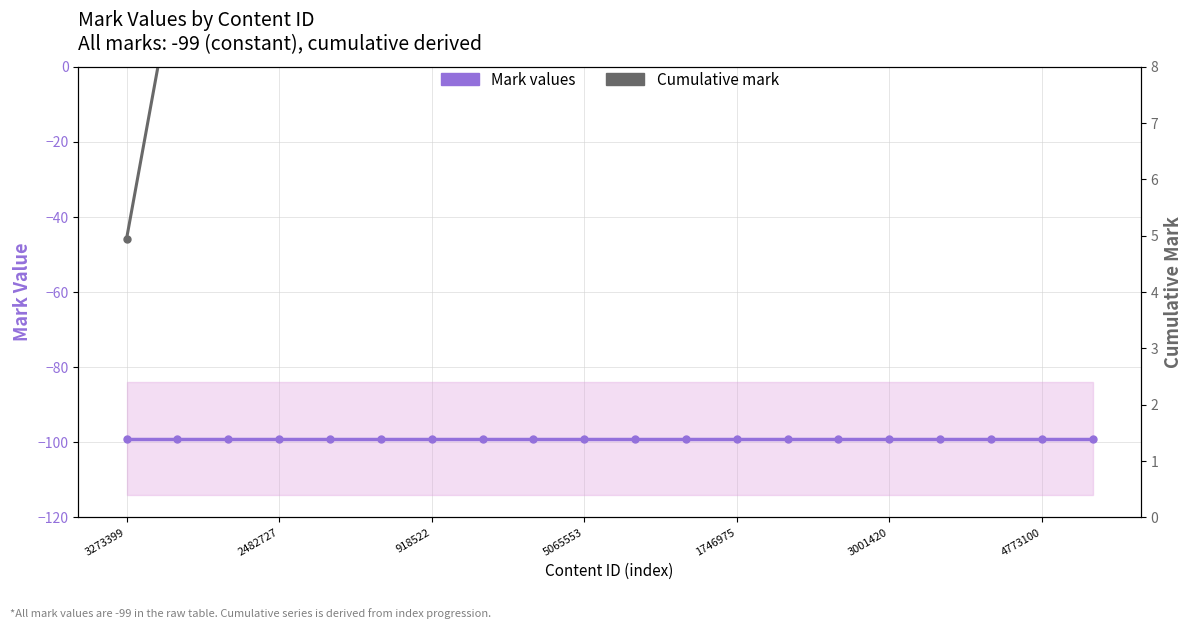

Is it true that Mark values equals -32.0 at 13?

False